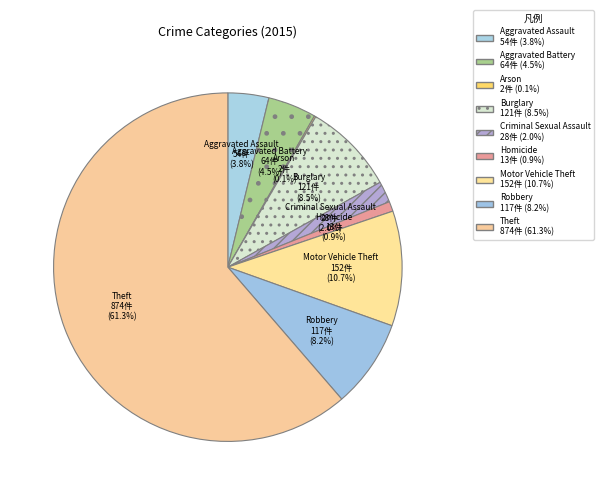

Which slice is the largest?

Theft